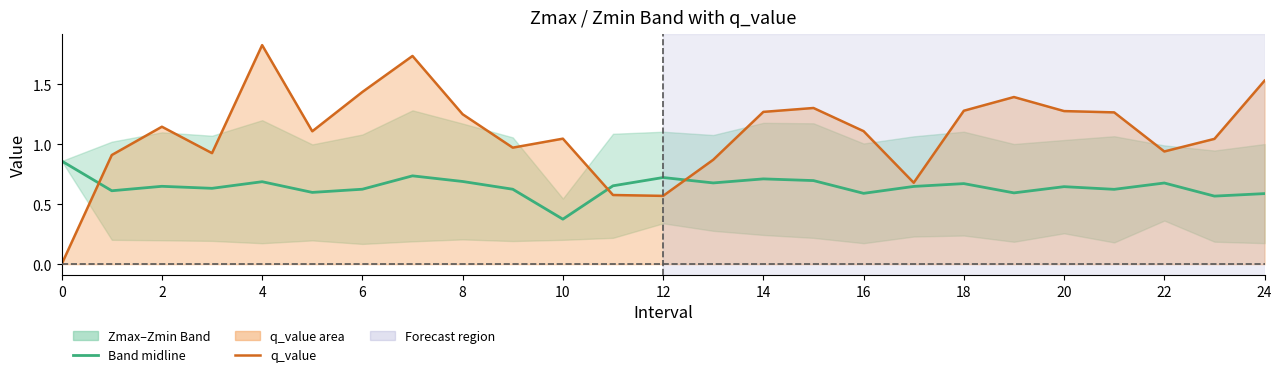

How many lines are shown in the chart?

2